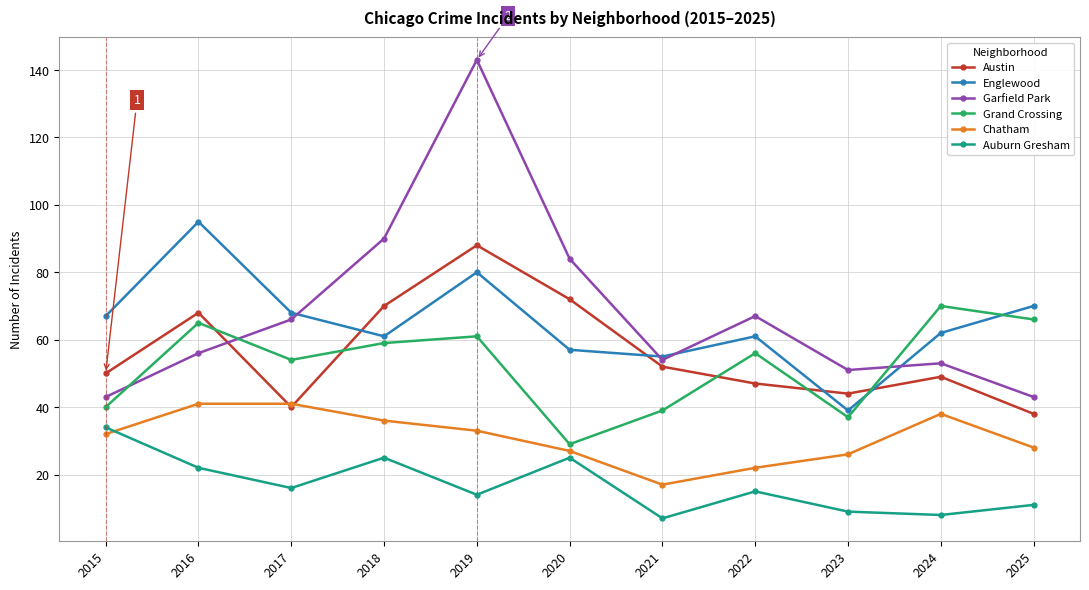

Does the chart have visible grid lines?

Yes